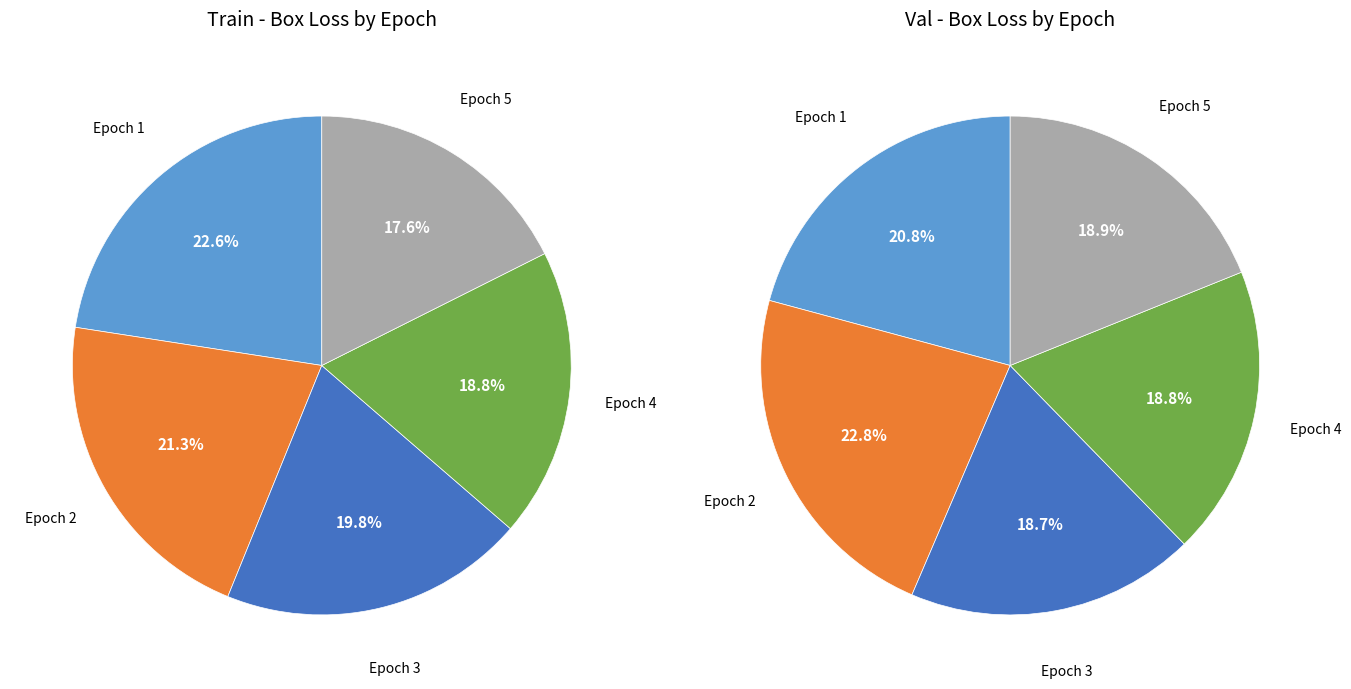

True or false: 3 accounts for 19% of the total.

True